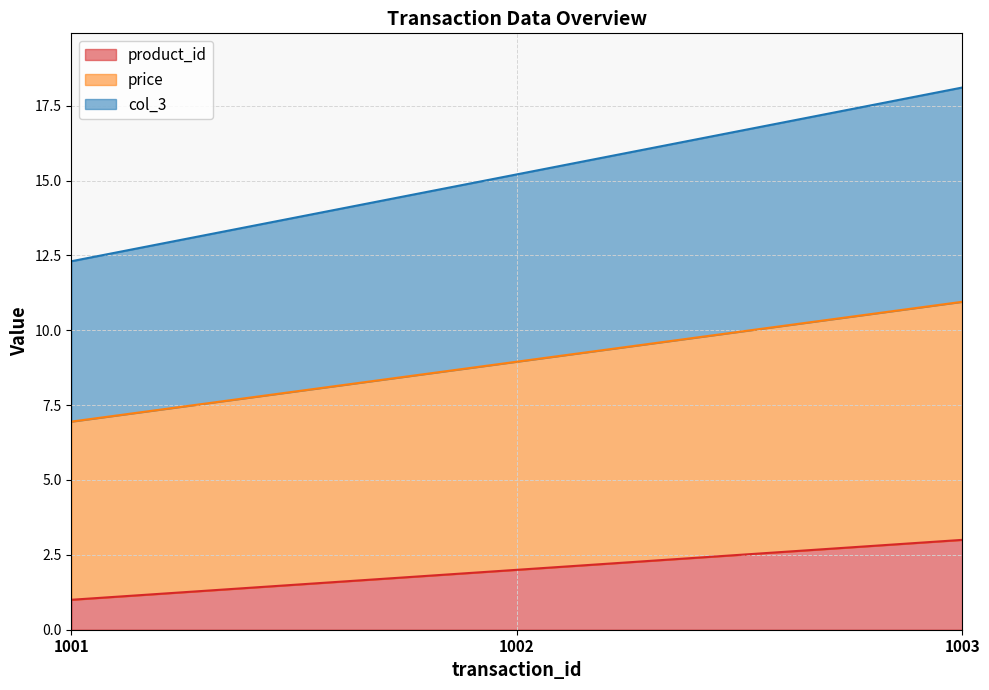

Which category has the lowest value in the product_id series?

1001